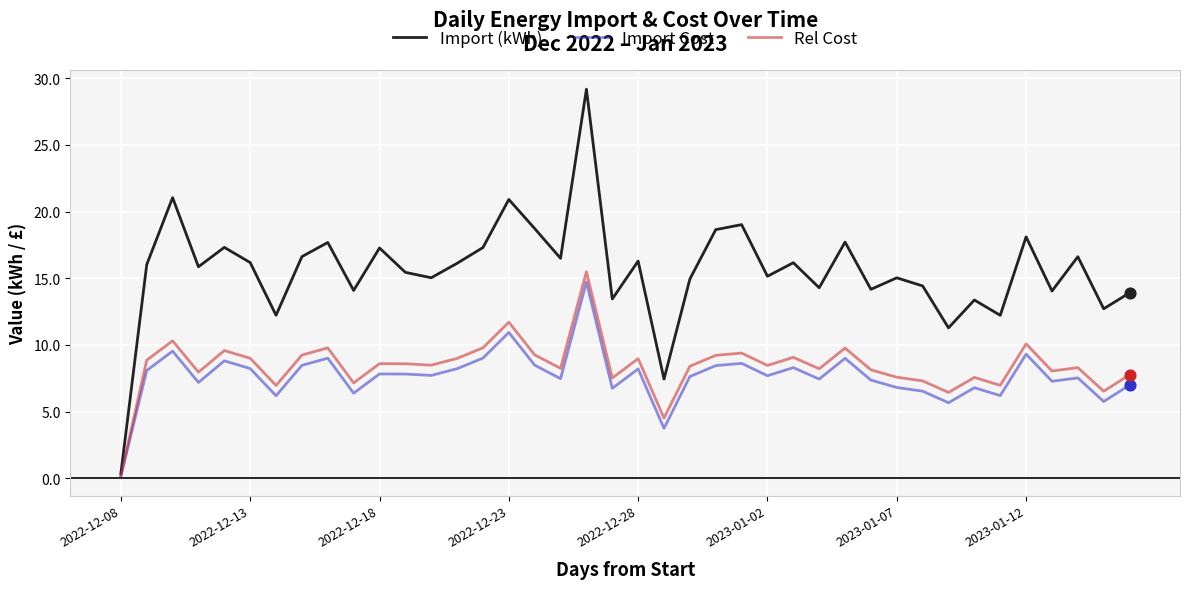

Which series has the largest total across all categories?

Import (kWh)